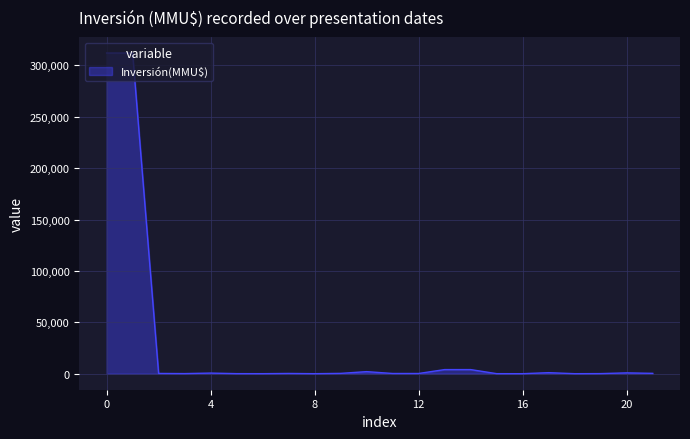

What is the greatest value displayed?

312000